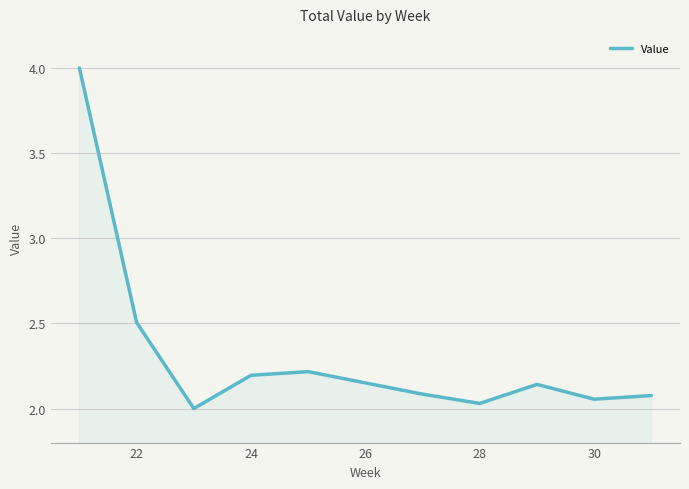

Is it true that the value at 24 is 0.8?

False